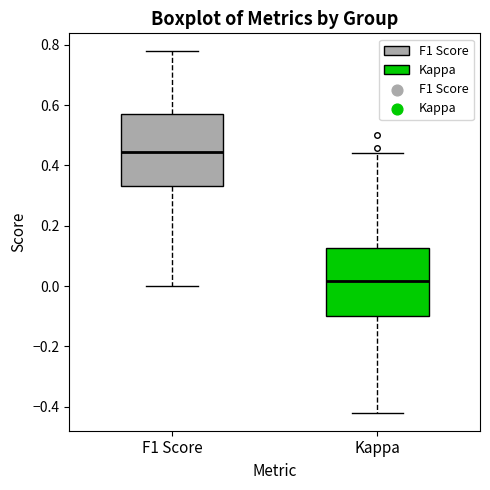

Reading left to right, read every box against the y-axis: the position of its median line, the range the box covers, and the ends of its whiskers. The values are not printed on the chart, so give them approximately, as read against the axis.

F1 Score: median 0.44, box 0.34 to 0.56, whiskers 0.00 to 0.78
Kappa: median 0.02, box -0.10 to 0.12, whiskers -0.42 to 0.44